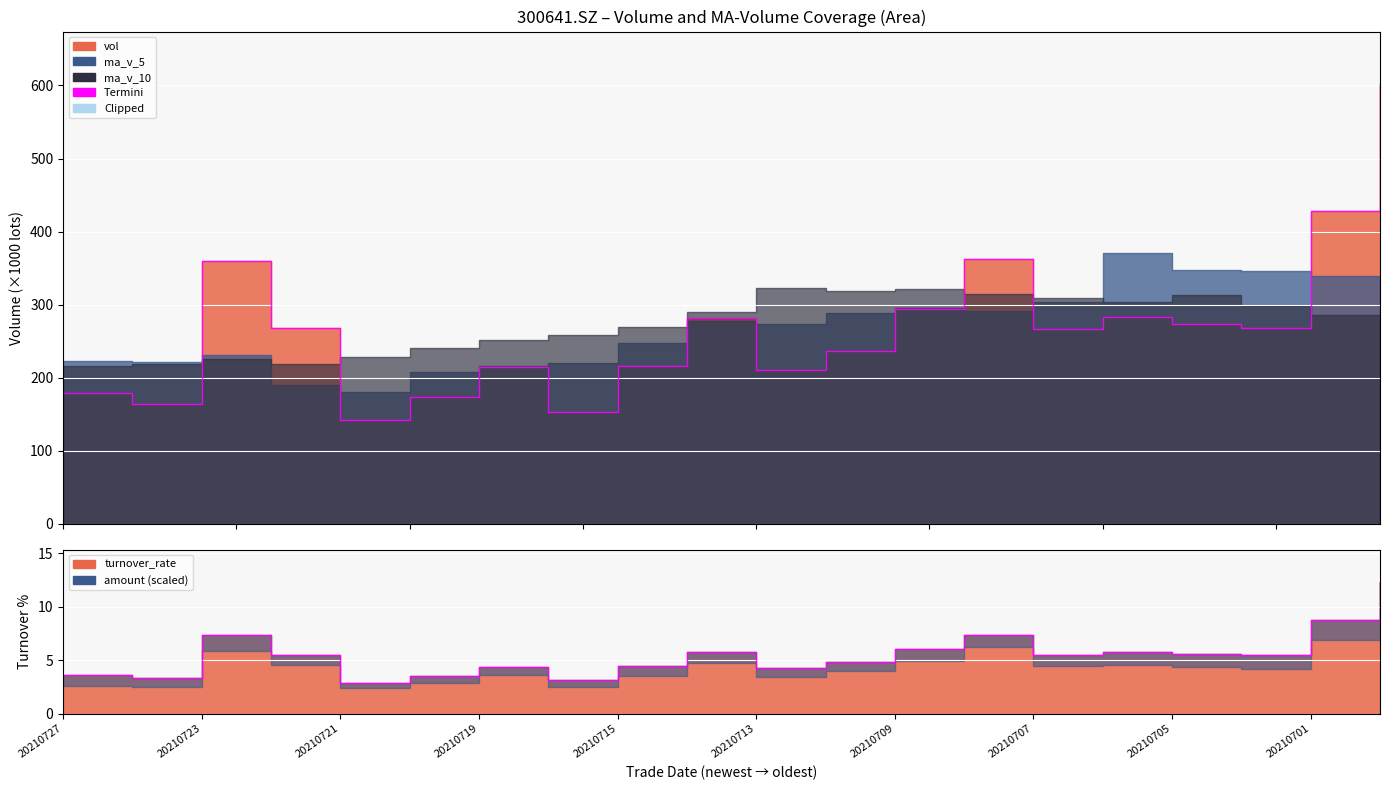

How many data points in Termini are less than 5?

9